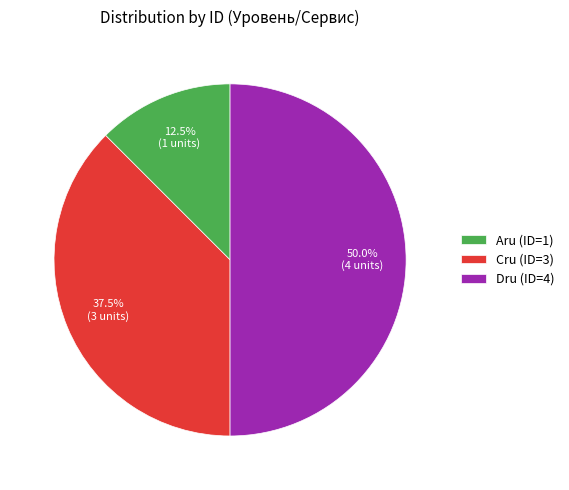

To the nearest percent, what is the average slice percentage?

33%